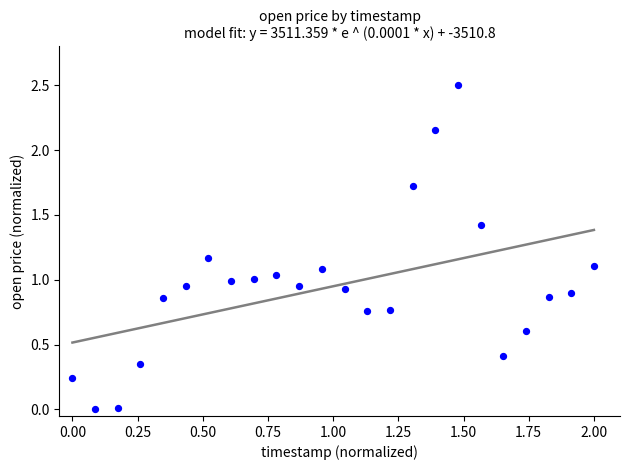

What is the range of Y values (max minus min)?

2.5